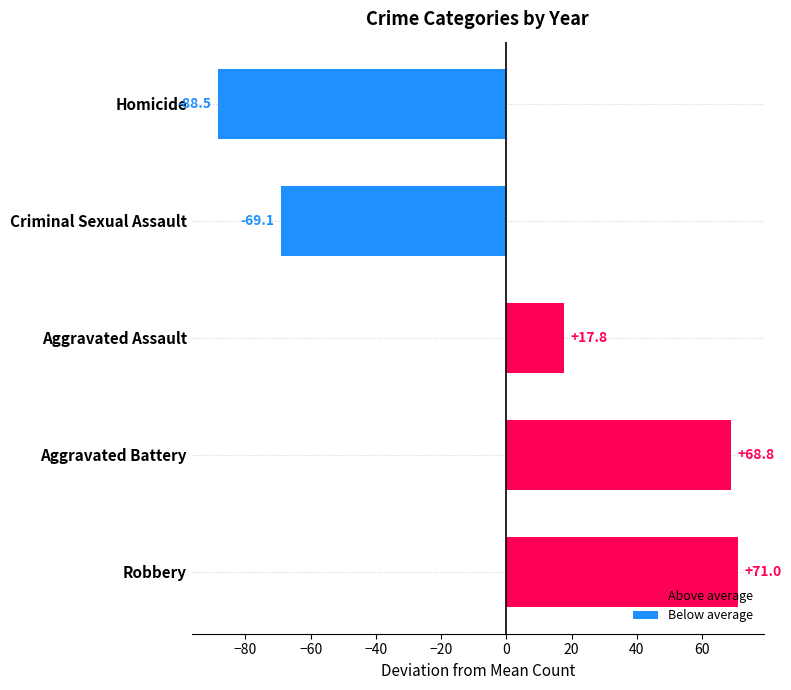

What is the difference between the maximum and minimum values?

159.5